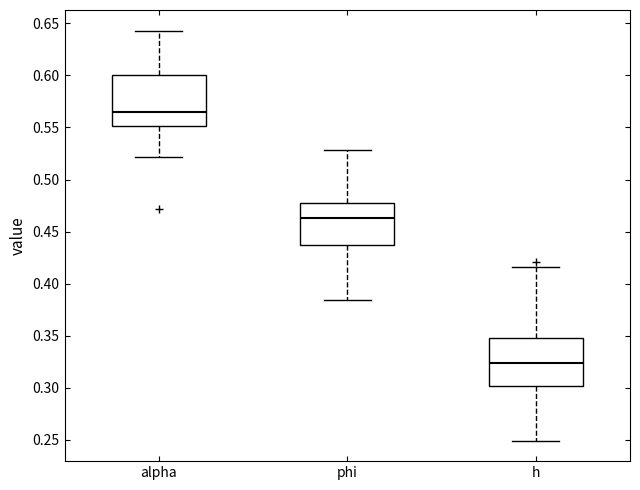

Reading left to right, transcribe this box plot: for each box, give where its median line is, the range the box spans, and where its two whiskers end, as read against the y-axis. The values are not printed on the chart, so give them approximately, as read against the axis.

alpha: median 0.565, box 0.550 to 0.600, whiskers 0.520 to 0.645
phi: median 0.465, box 0.435 to 0.475, whiskers 0.385 to 0.530
h: median 0.325, box 0.300 to 0.350, whiskers 0.250 to 0.415